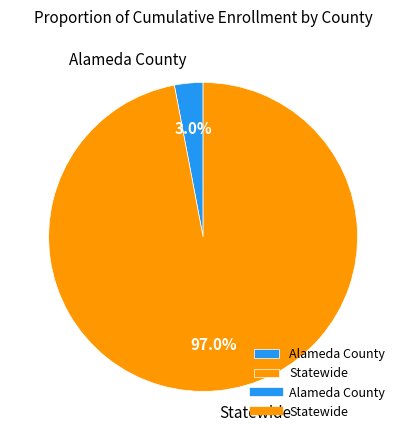

How many slices are in this pie chart?

2